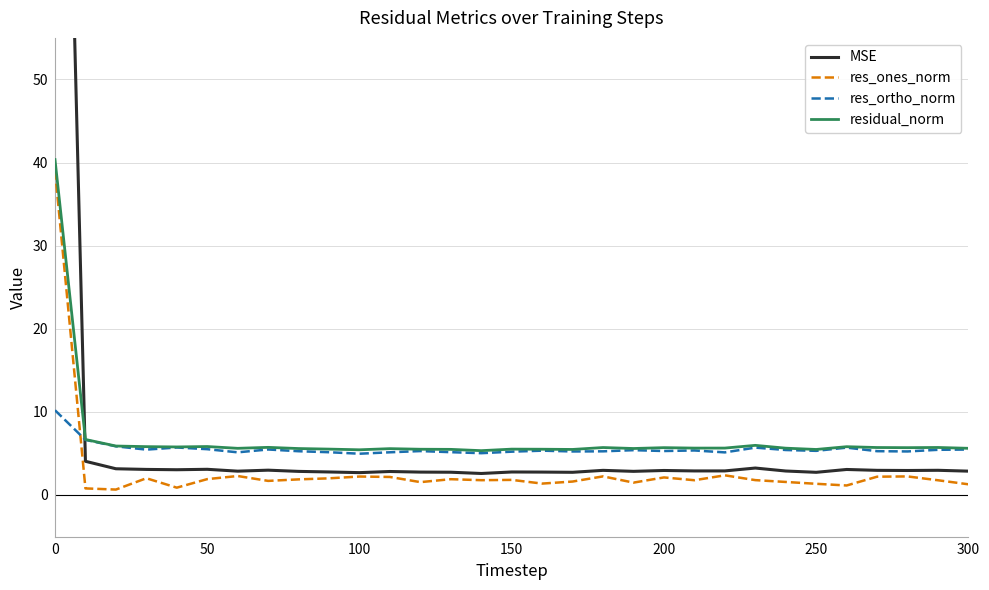

What is the average value of the MSE series?

7.6